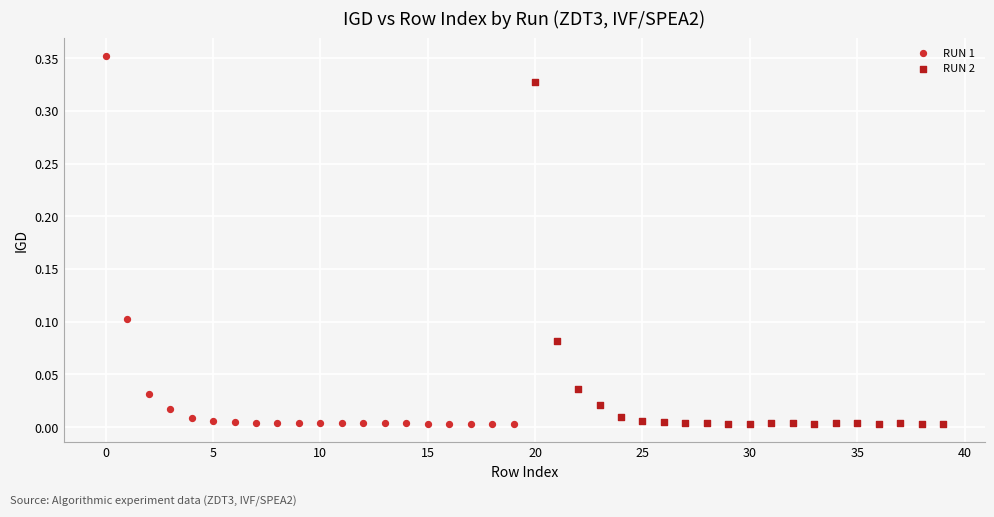

Which series contains the highest Y value?

RUN 1